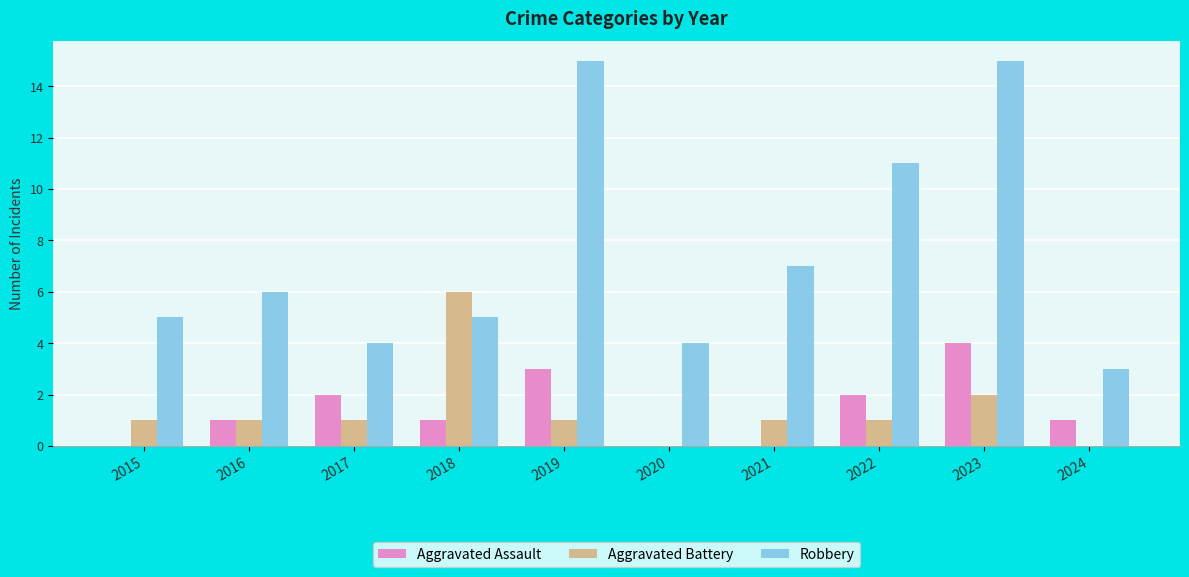

What is the maximum value for Aggravated Battery?

6